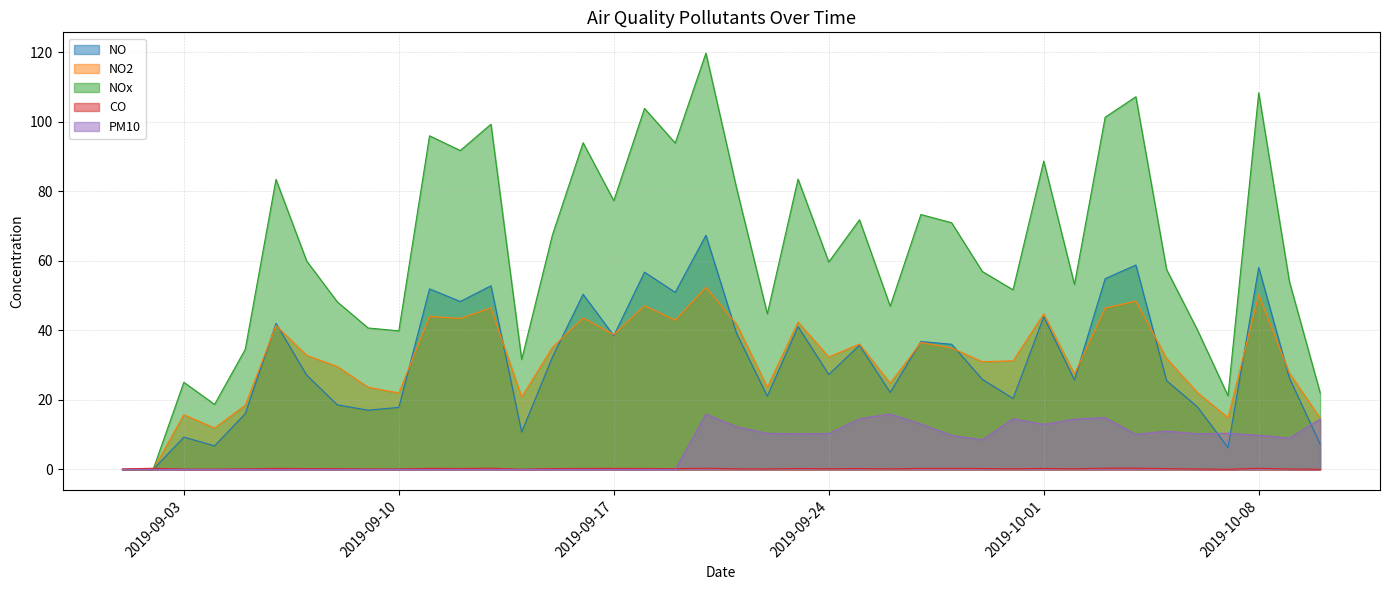

At which label does NOx reach its peak?

2019-09-20